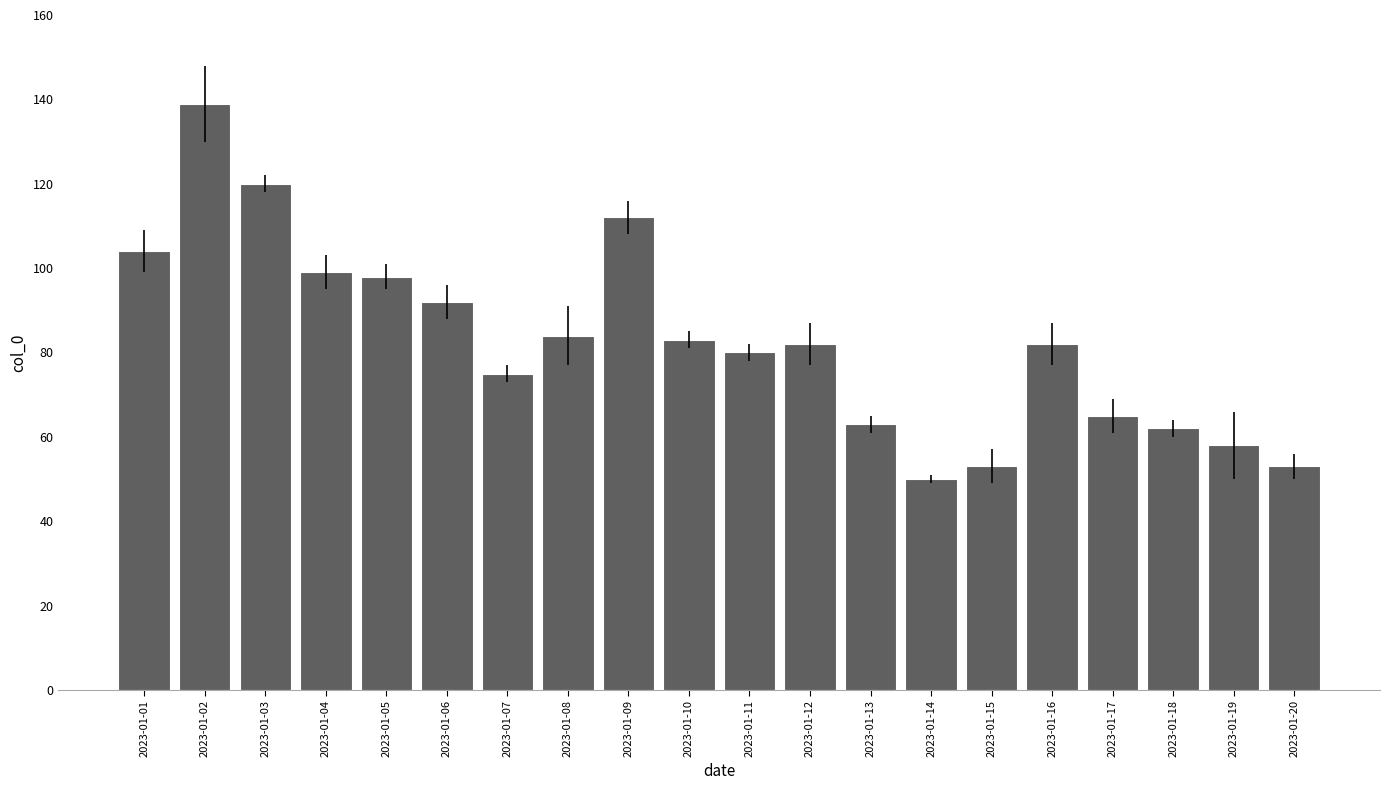

What is the value of the 20th bar from the left?

53